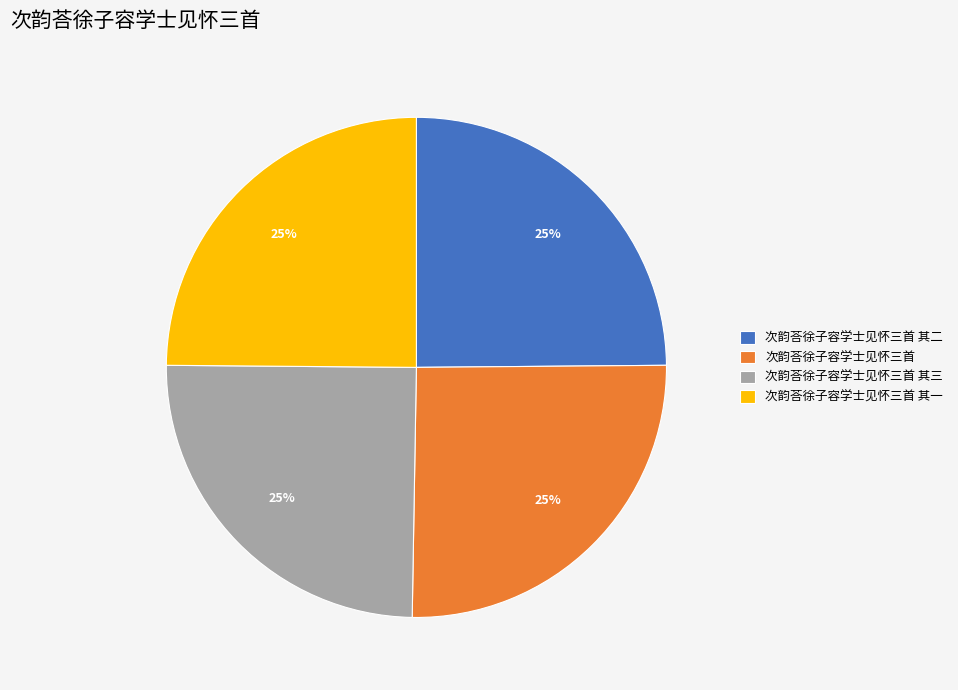

Is there any slice that represents more than half of the pie?

No